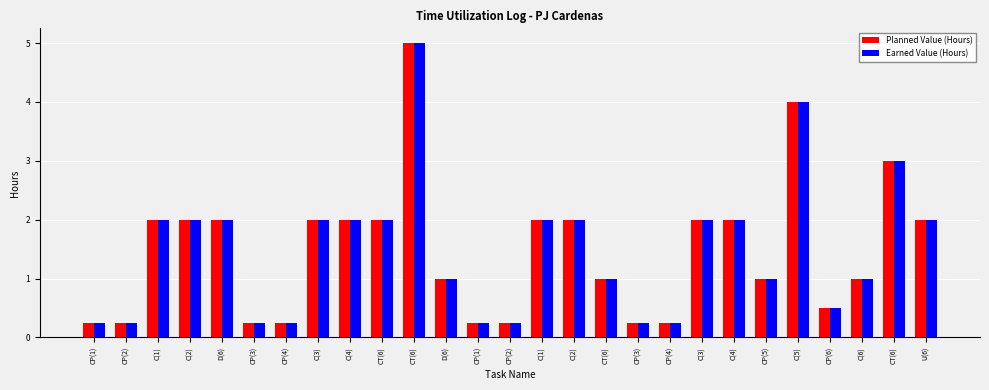

Which category has the highest value in the Earned Value (Hours) series?

CT(6)